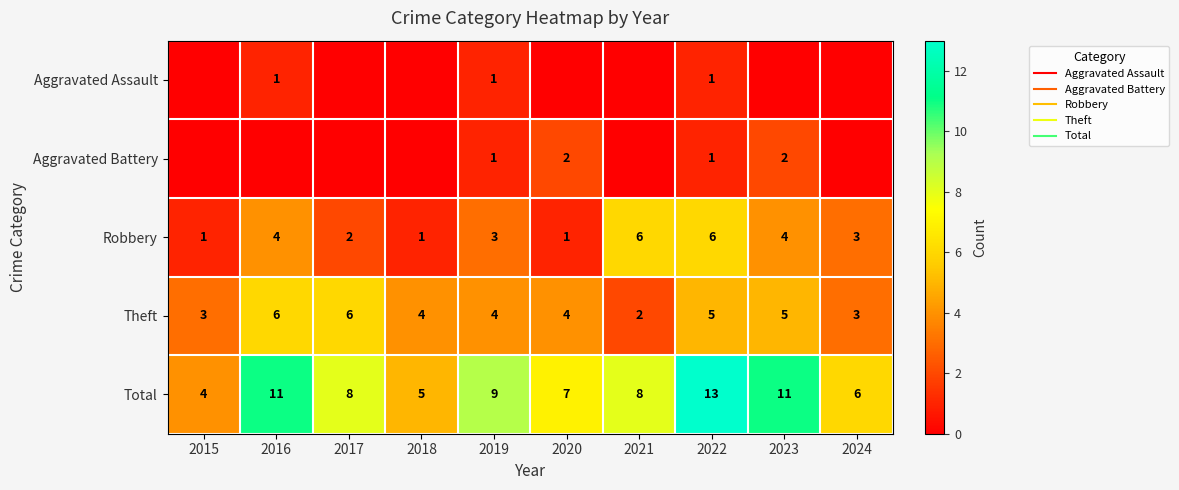

Rank the series at 2022 from highest to lowest value.

Total, Robbery, Theft, Aggravated Assault, Aggravated Battery